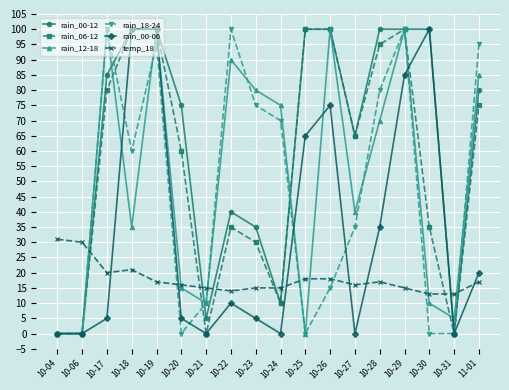

What is the sum of all rain_06-12 values?

985